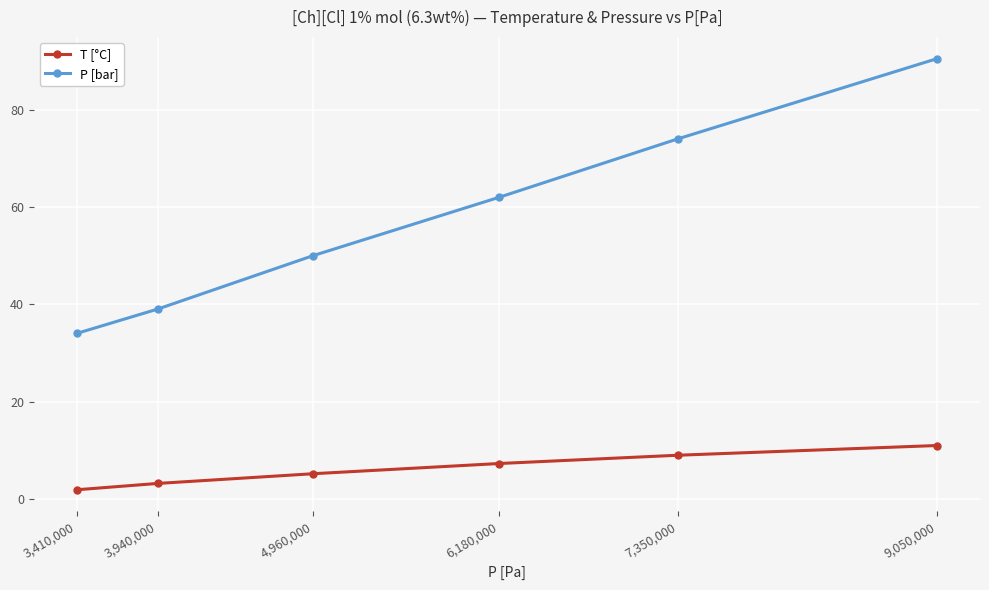

True or false: P [bar] has a value of 74.0 at 7,350,000.

True